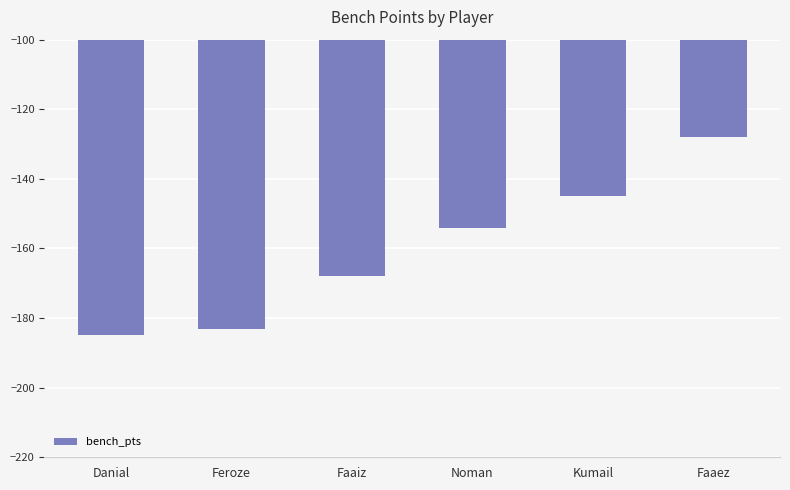

List the labels in order of value, largest first.

Faaez, Kumail, Noman, Faaiz, Feroze, Danial